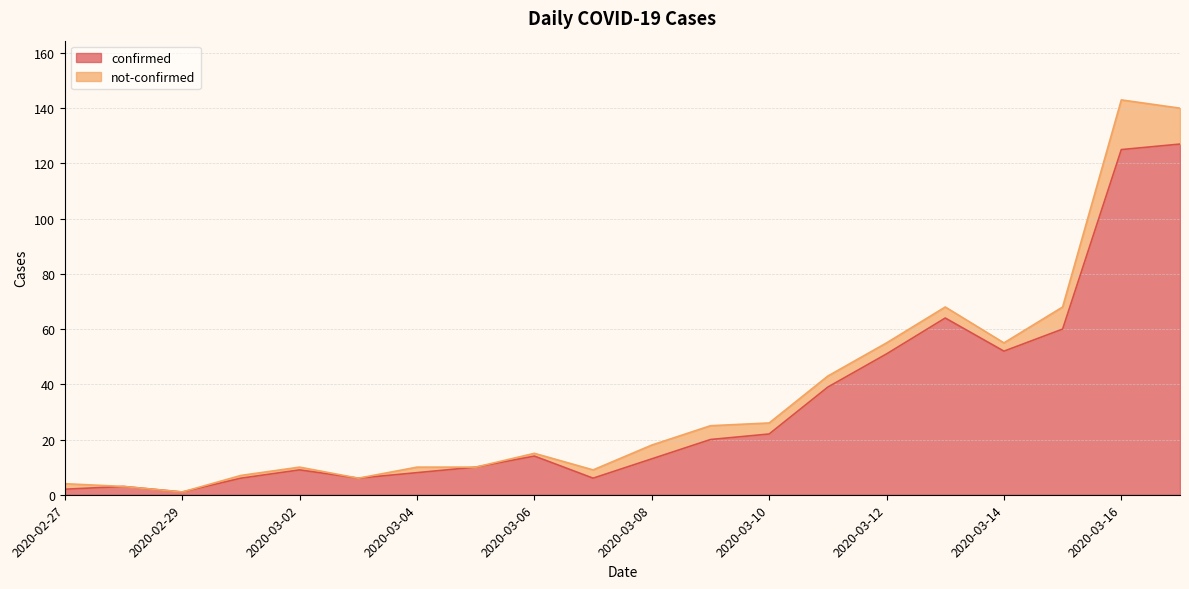

Approximately how many times larger is the value at 2020-03-05 compared to 2020-03-07?

1.7